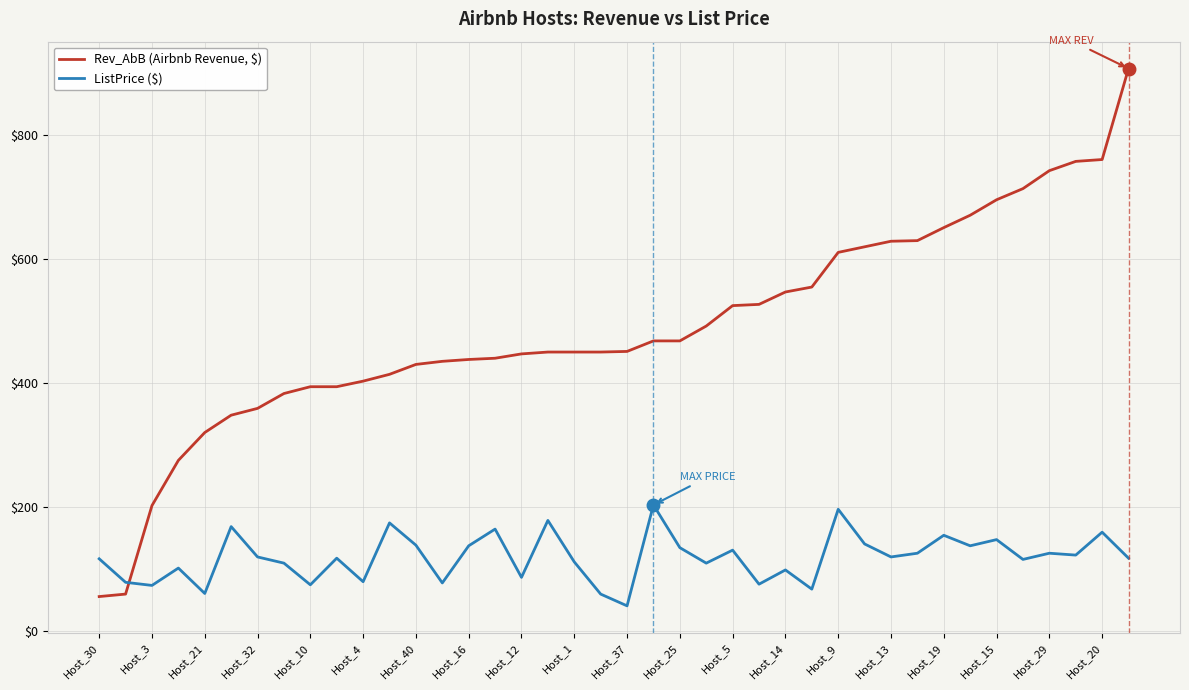

Which series has the widest spread of values?

Rev_AbB (Airbnb Revenue, $)